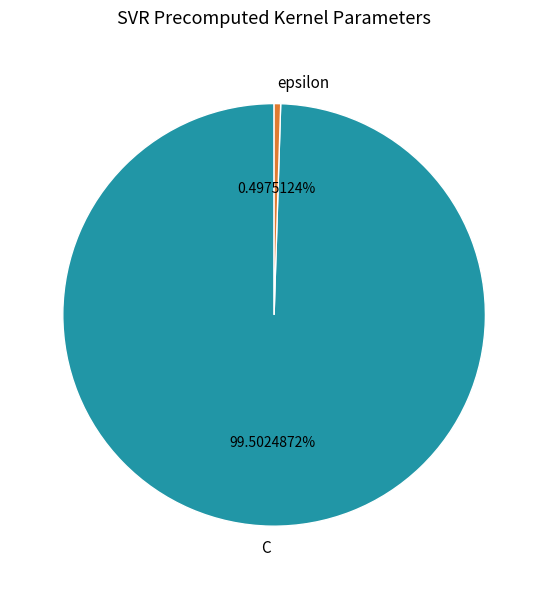

How much of the chart is everything except epsilon?

99.5%